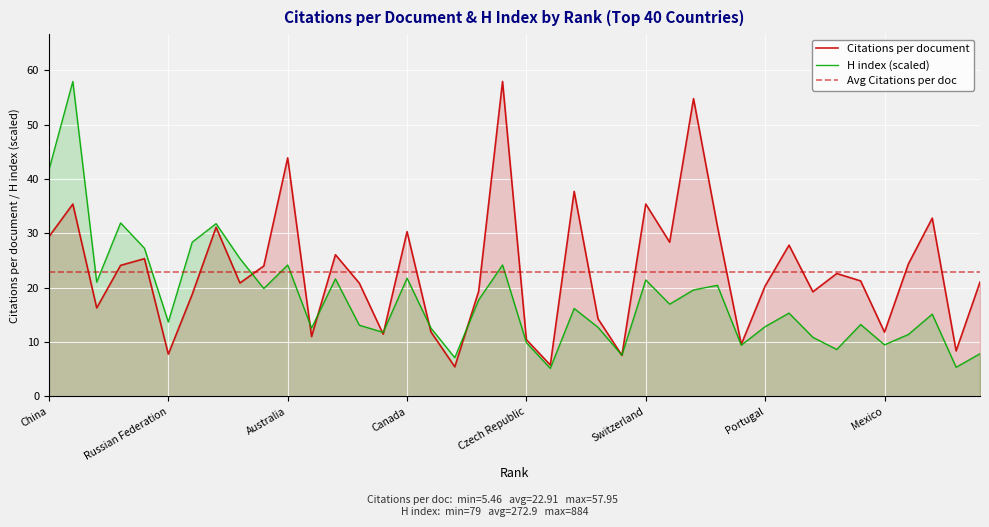

How many lines are shown in the chart?

3